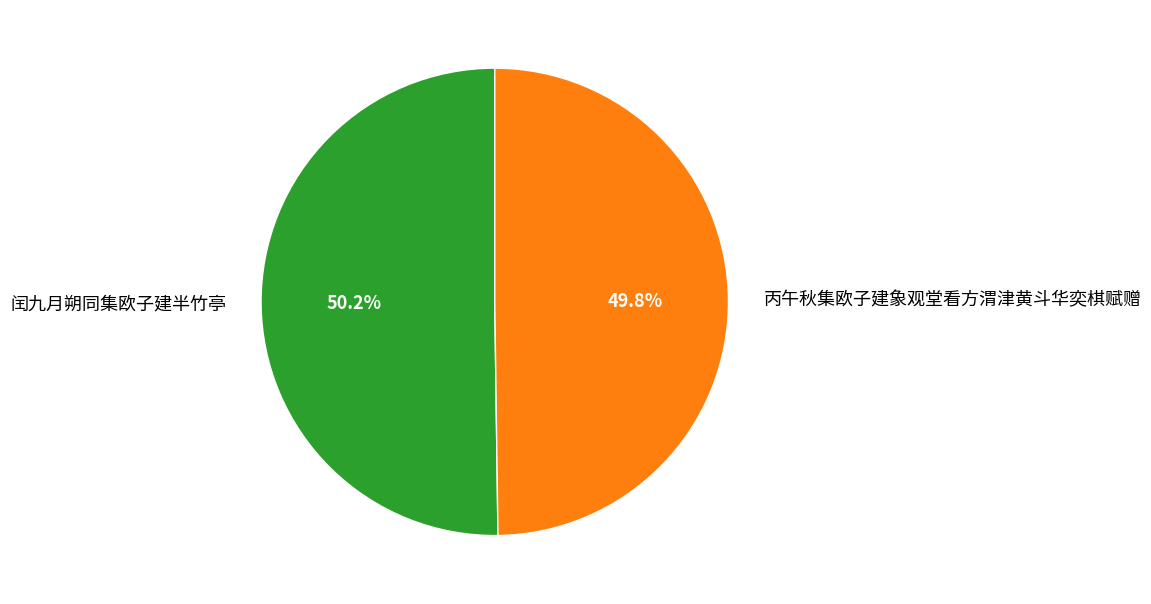

What is the ratio of the value at 闰九月朔同集欧子建半竹亭 to the value at 丙午秋集欧子建象观堂看方渭津黄斗华奕棋赋赠?

1.0